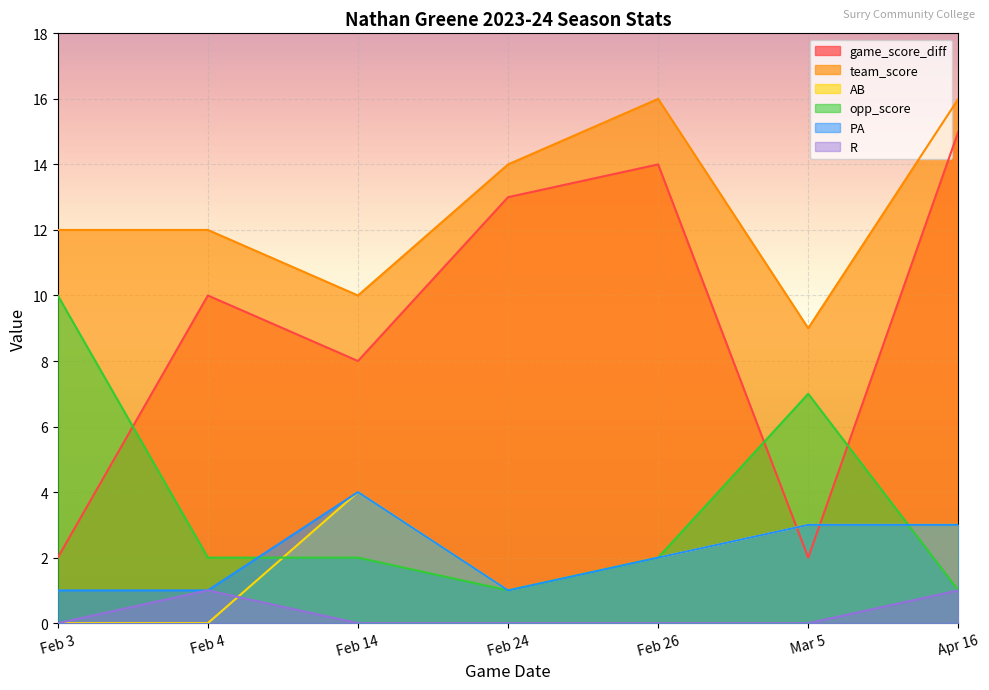

Reading left to right, transcribe all the data shown in this chart.

game_score_diff: Feb 3=2	Feb 4=10	Feb 14=8	Feb 24=13	Feb 26=14	Mar 5=2	Apr 16=15
team_score: Feb 3=12	Feb 4=12	Feb 14=10	Feb 24=14	Feb 26=16	Mar 5=9	Apr 16=16
AB: Feb 3=0	Feb 4=0	Feb 14=4	Feb 24=1	Feb 26=2	Mar 5=3	Apr 16=3
opp_score: Feb 3=10	Feb 4=2	Feb 14=2	Feb 24=1	Feb 26=2	Mar 5=7	Apr 16=1
PA: Feb 3=1	Feb 4=1	Feb 14=4	Feb 24=1	Feb 26=2	Mar 5=3	Apr 16=3
R: Feb 3=0	Feb 4=1	Feb 14=0	Feb 24=0	Feb 26=0	Mar 5=0	Apr 16=1